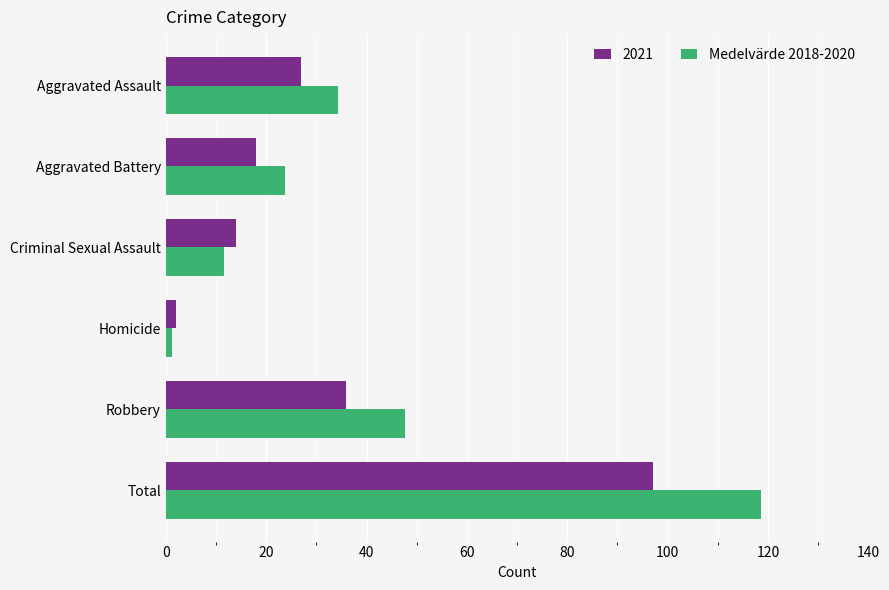

What is the sum of all Medelvärde 2018-2020 values?

237.3